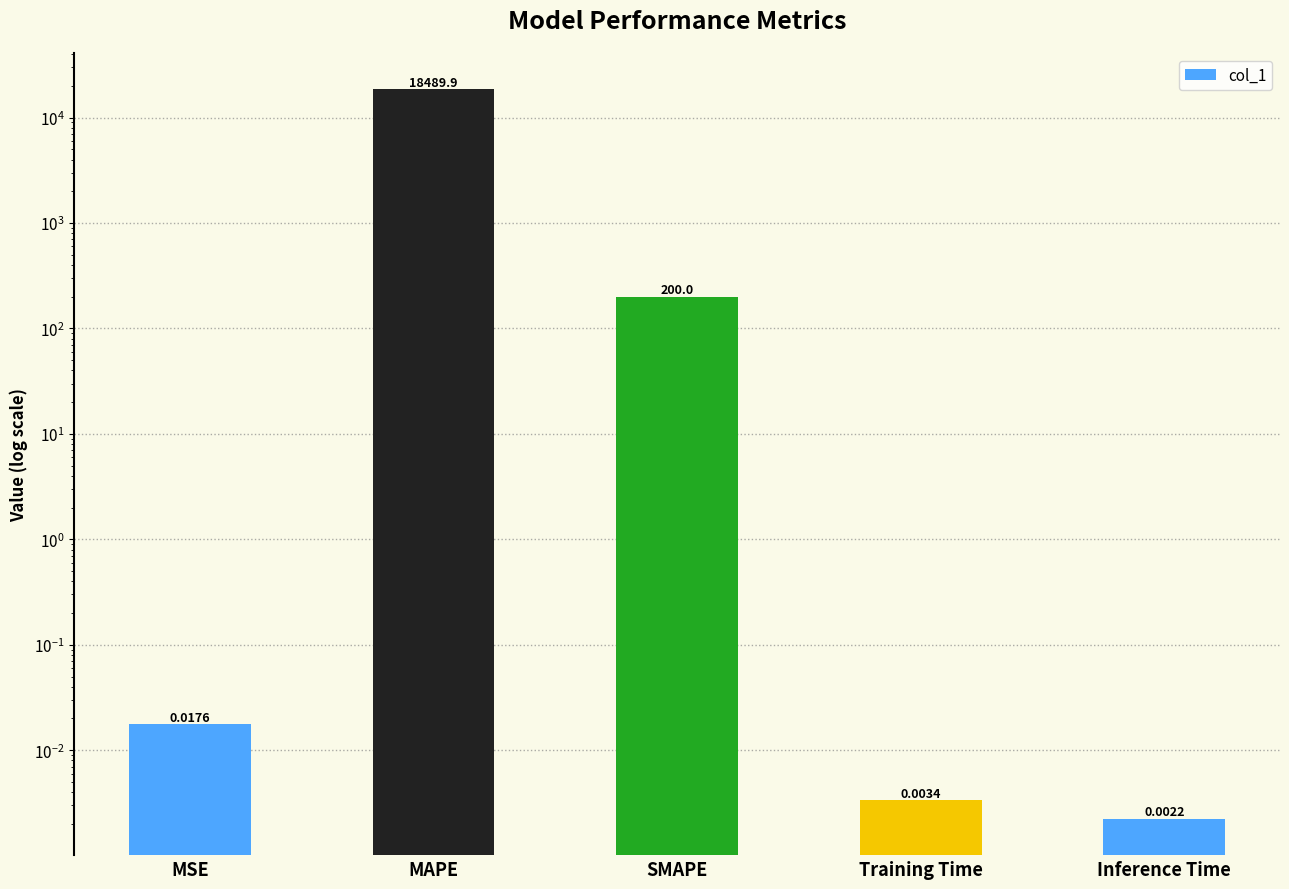

Reading left to right, transcribe all the data shown in this chart.

MSE=0.0	MAPE=18489.9	SMAPE=200.0	Training Time=0.0	Inference Time=0.0